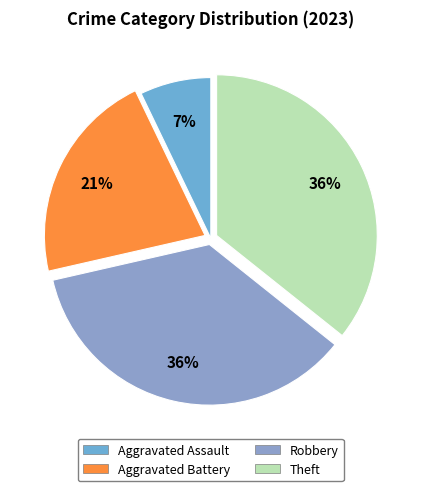

What percentage is the Aggravated Assault slice, to the nearest percent?

7%